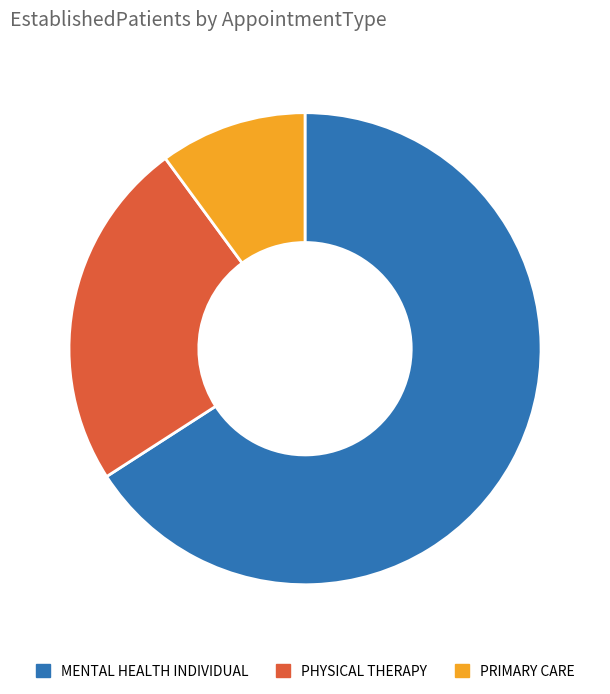

Do MENTAL HEALTH INDIVIDUAL and PRIMARY CARE together represent more than half of the pie?

Yes